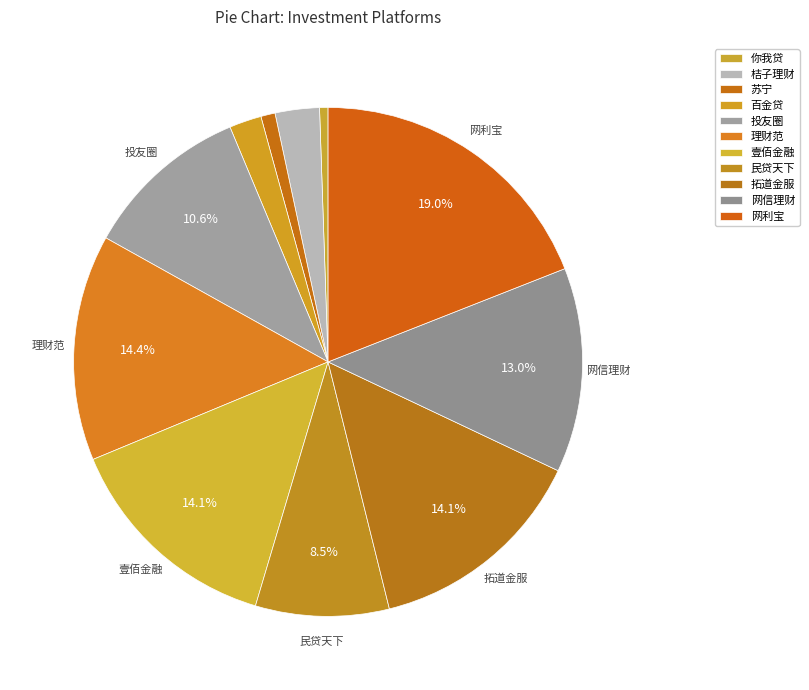

Count the number of slices in the pie.

11